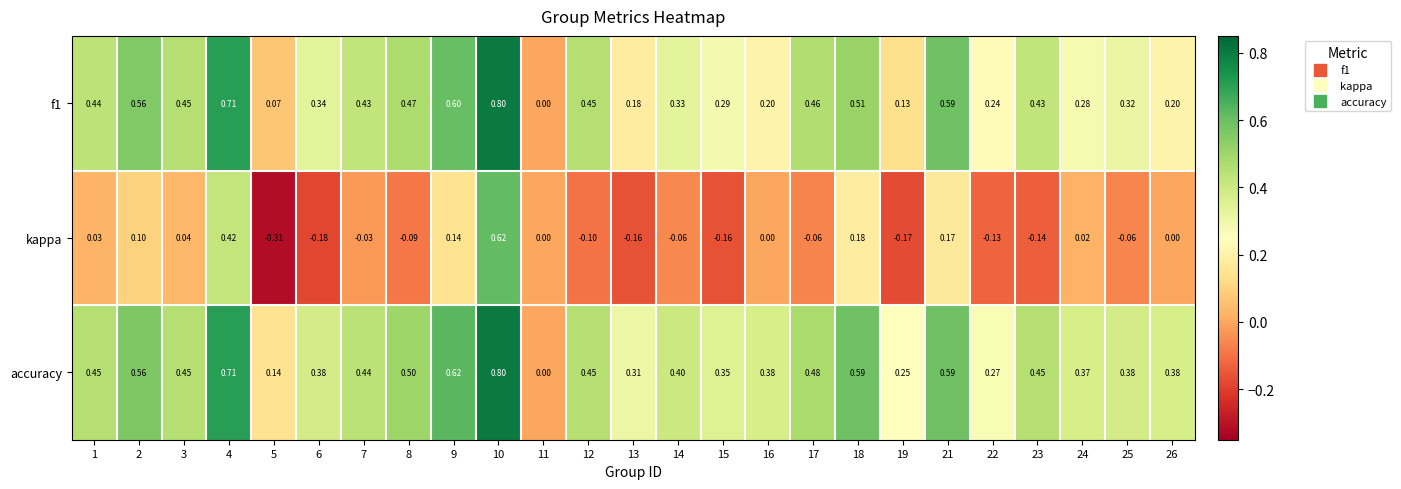

Which series has the largest total across all categories?

accuracy